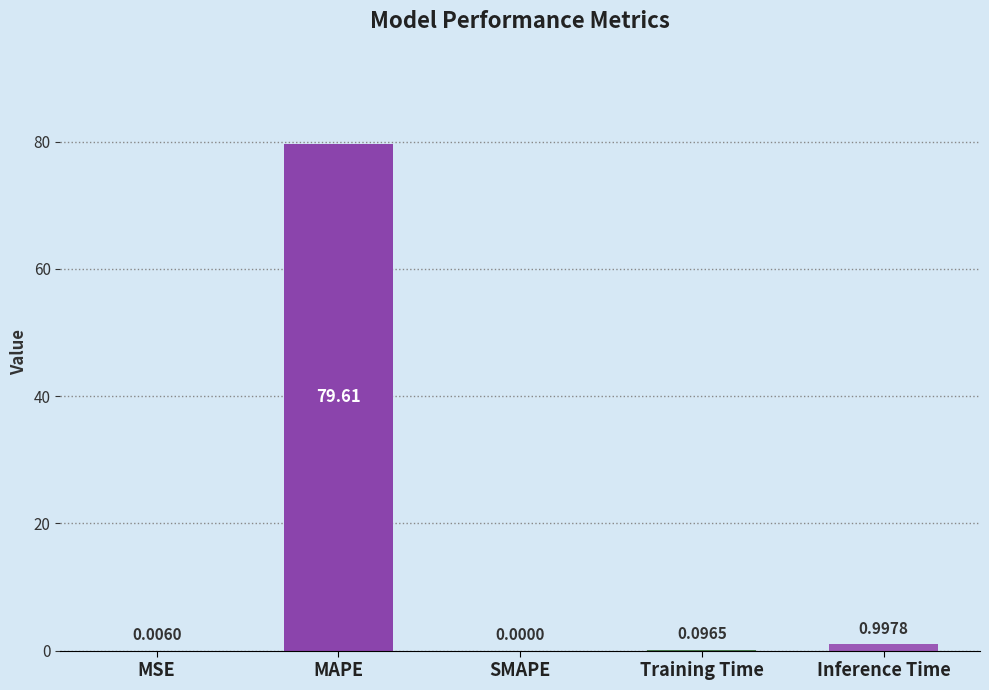

What is the change in value from MAPE to SMAPE?

-79.6